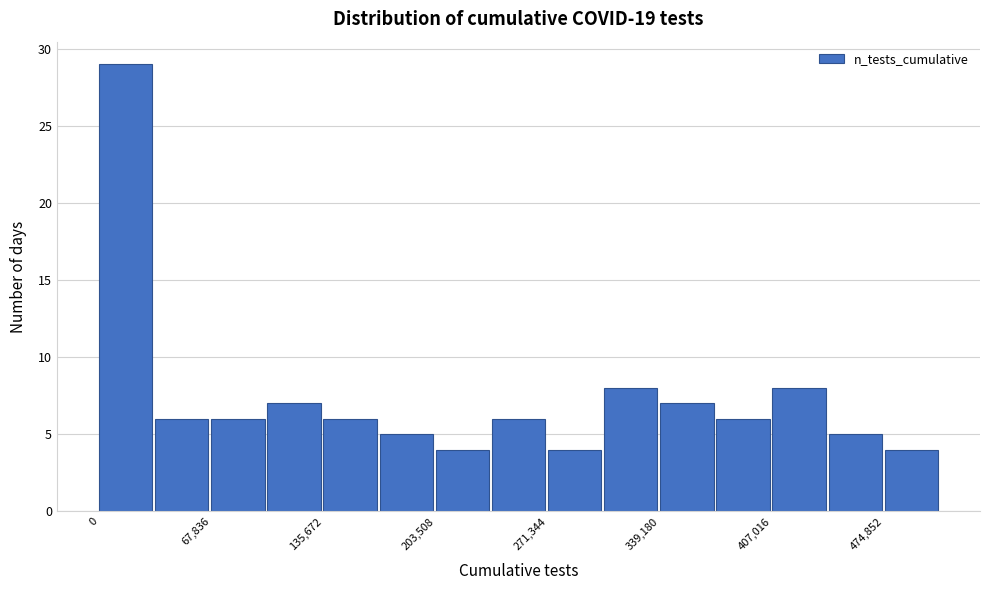

Around what value on the x-axis is the tallest bar? Give the approximate position of its centre, as read against the axis.

20000